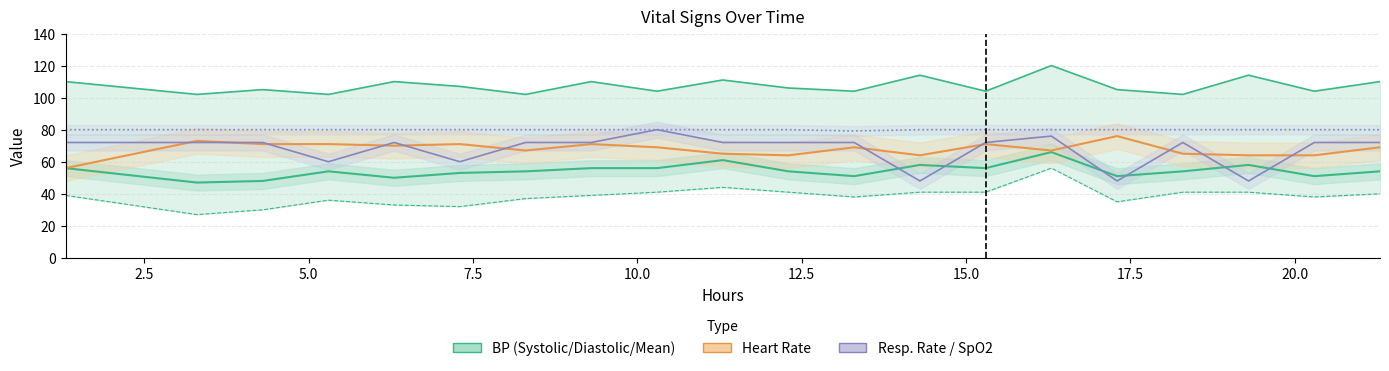

Reading left to right, what are all the values shown in this chart?

Systolic blood pressure: 110.0	102.0	105.0	102.0	110.0	107.0	102.0	110.0	104.0	111.0	106.0	104.0	114.0	104.0	120.0	105.0	102.0	114.0	104.0	110.0
Diastolic blood pressure: 39.0	27.0	30.0	36.0	33.0	32.0	37.0	39.0	41.0	44.0	41.0	38.0	41.0	41.0	56.0	35.0	41.0	41.0	38.0	40.0
Mean blood pressure: 56.0	47.0	48.0	54.0	50.0	53.0	54.0	56.0	56.0	61.0	54.0	51.0	58.0	56.0	66.0	51.0	54.0	58.0	51.0	54.0
Heart Rate: 56.0	73.0	71.0	71.0	70.0	71.0	67.0	71.0	69.0	65.0	64.0	69.0	64.0	71.0	67.0	76.0	65.0	64.0	64.0	69.0
Respiratory rate (×4): 72.0	72.0	72.0	60.0	72.0	60.0	72.0	72.0	80.0	72.0	72.0	72.0	48.0	72.0	76.0	48.0	72.0	48.0	72.0	72.0
Oxygen saturation (×0.8): 80.0	80.0	80.0	80.0	80.0	80.0	80.0	80.0	80.0	80.0	80.0	79.2	80.0	80.0	80.0	80.0	80.0	80.0	80.0	80.0